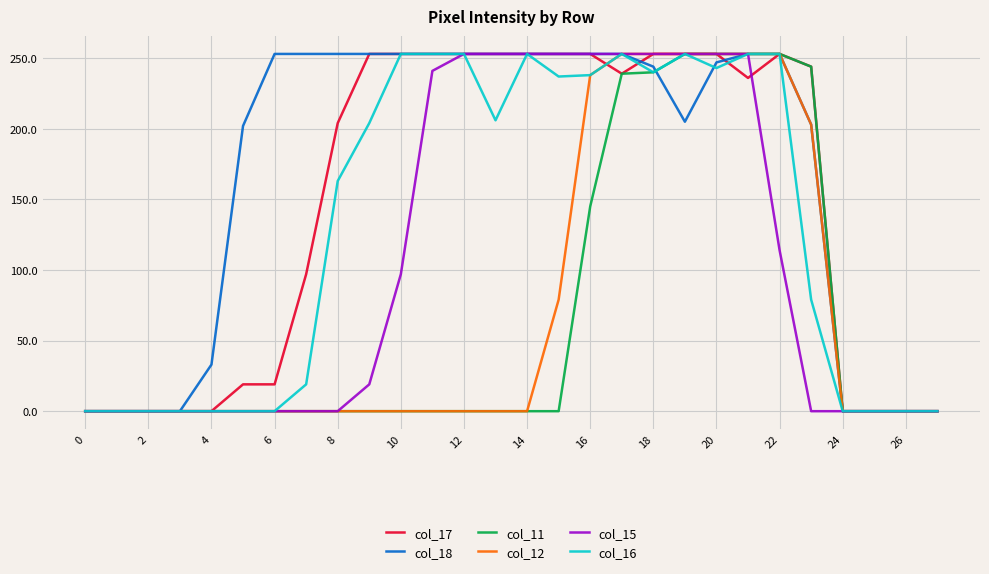

Which series has the largest total across all categories?

col_18